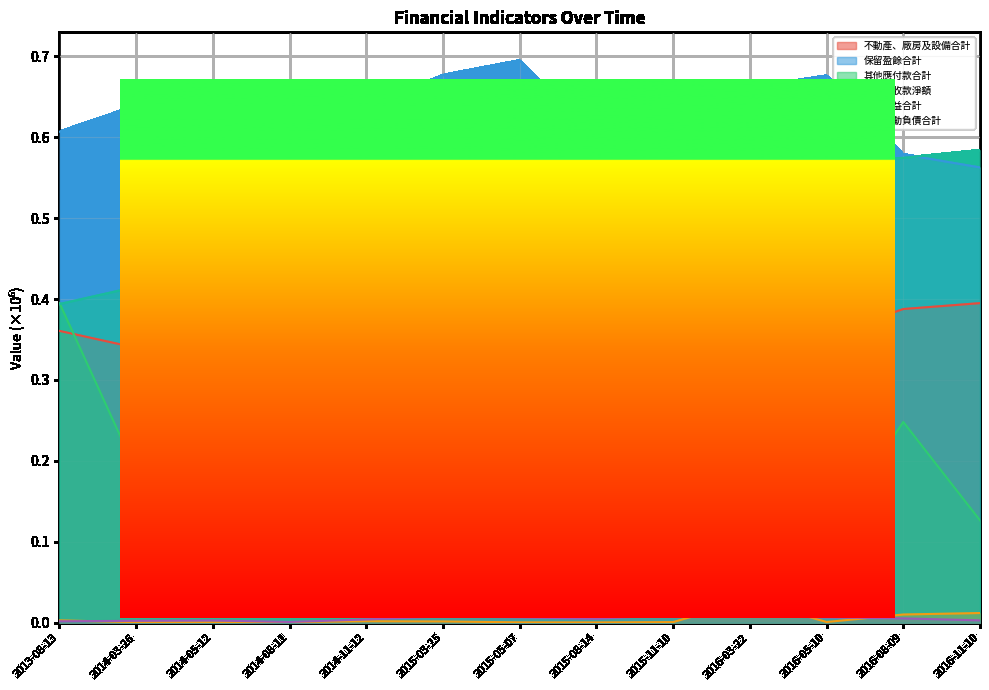

Rank the series at 2015-08-14 from lowest to highest value.

其他應收款淨額, 其他權益合計, 其他應付款合計, 不動產、廠房及設備合計, 其他流動負債合計, 保留盈餘合計